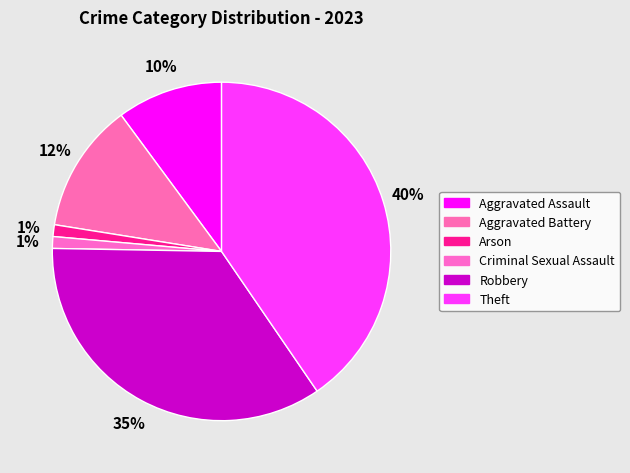

Between Aggravated Assault and Theft, which is larger?

Theft